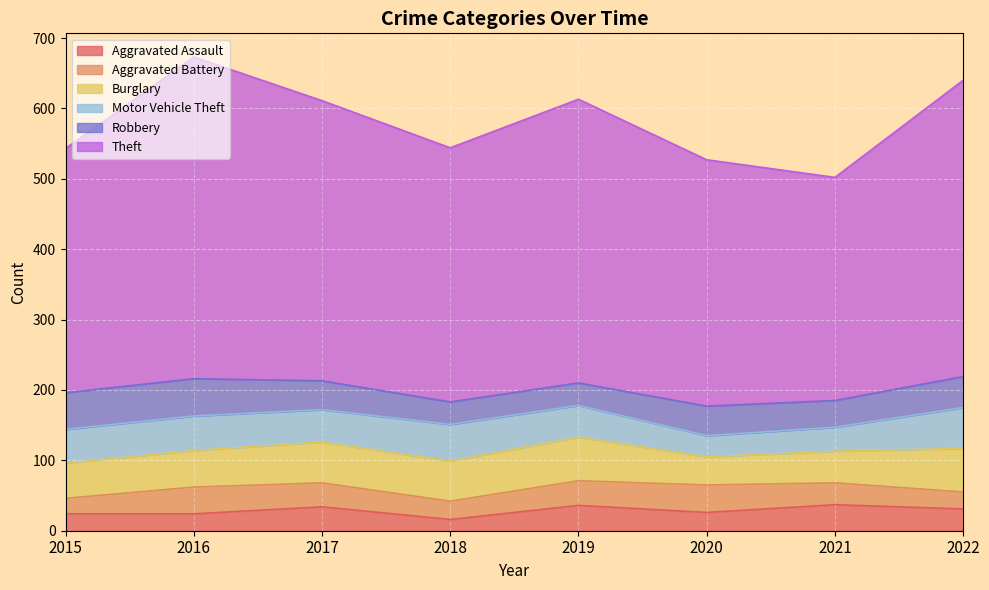

Rank the categories by Aggravated Assault value from lowest to highest.

2018, 2015, 2016, 2020, 2022, 2017, 2019, 2021